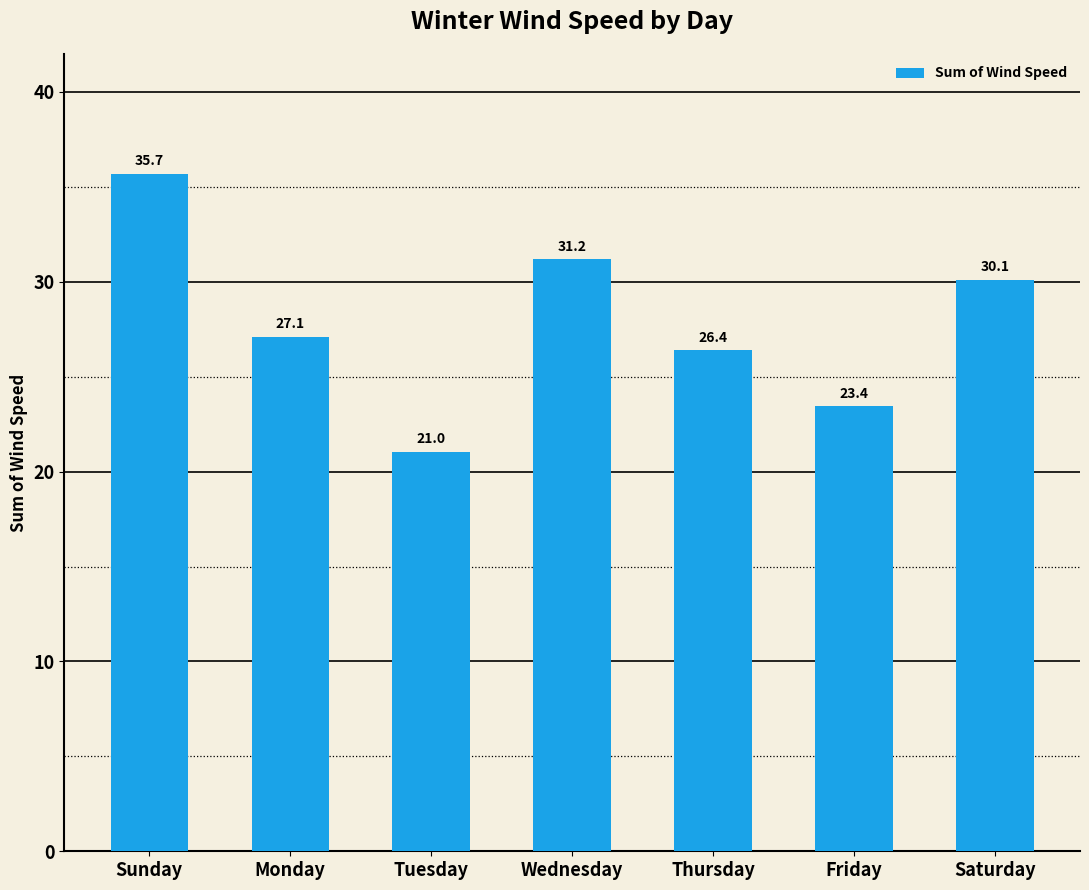

Where is the data nearest to the value 28?

Monday